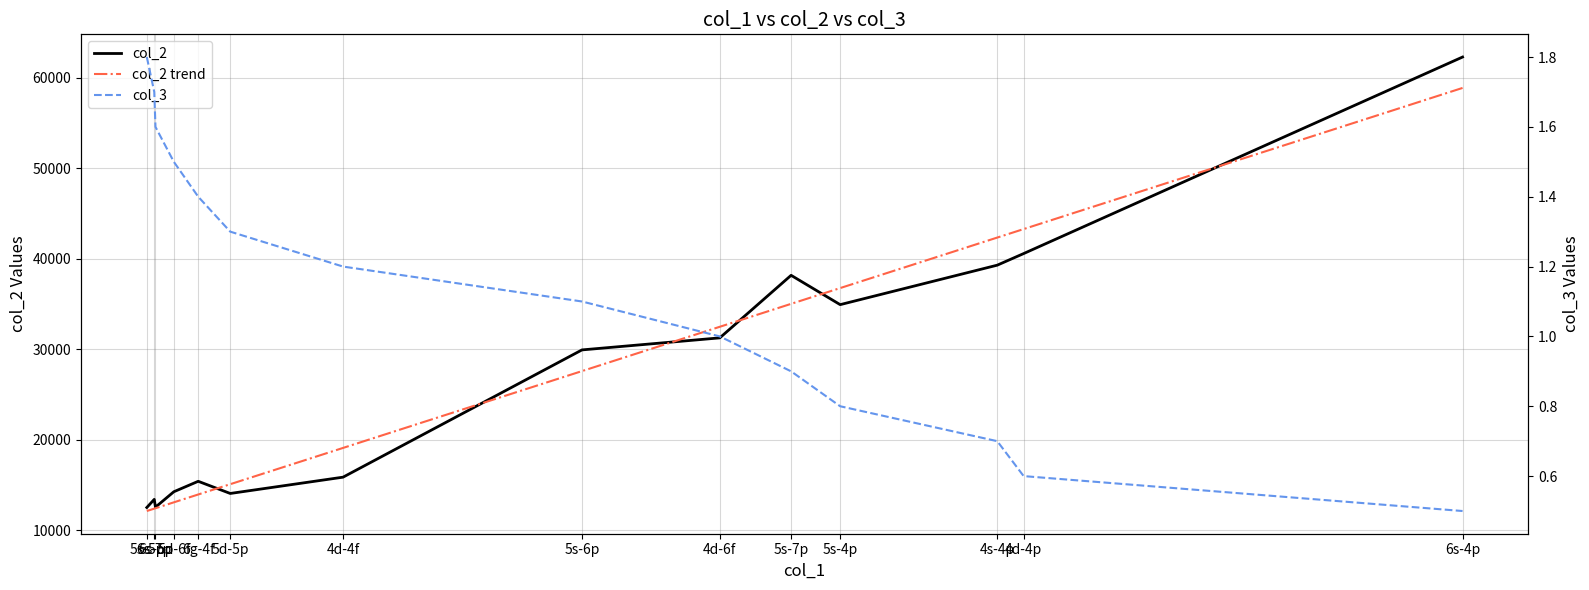

What is the value of the col_3 point at the 1st from the left?

1.8